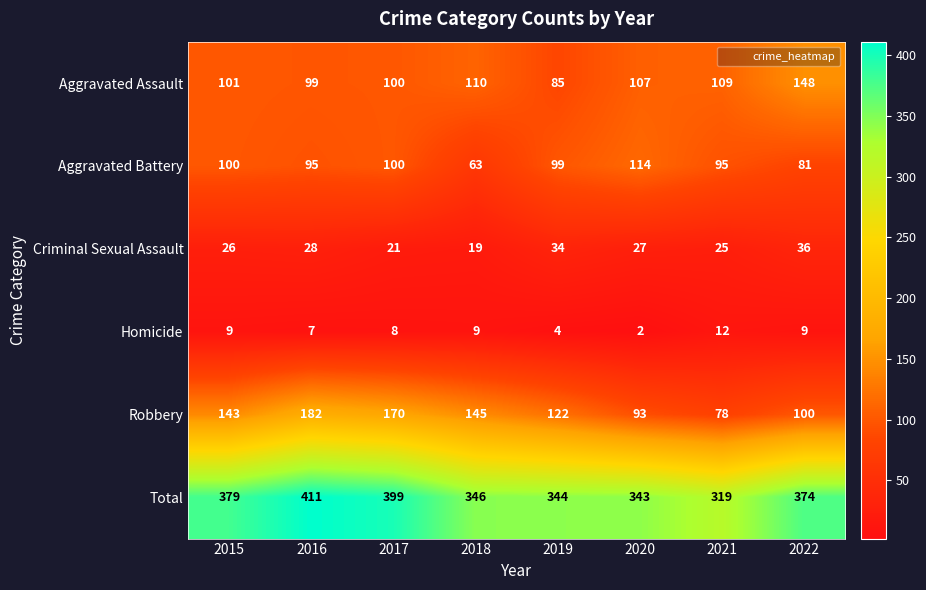

Count the number of data series in this chart.

6